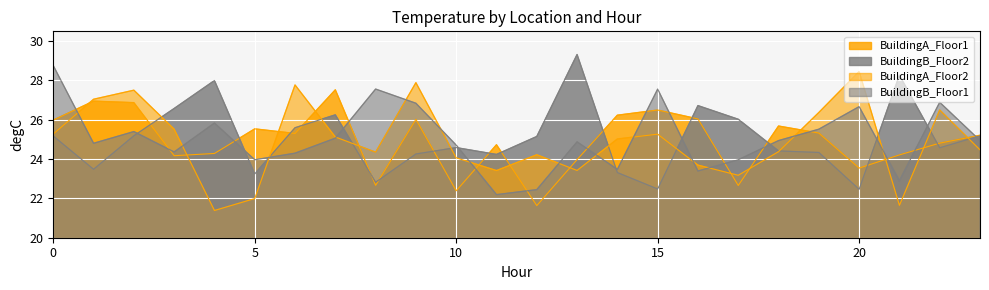

How many lines are shown in the chart?

4